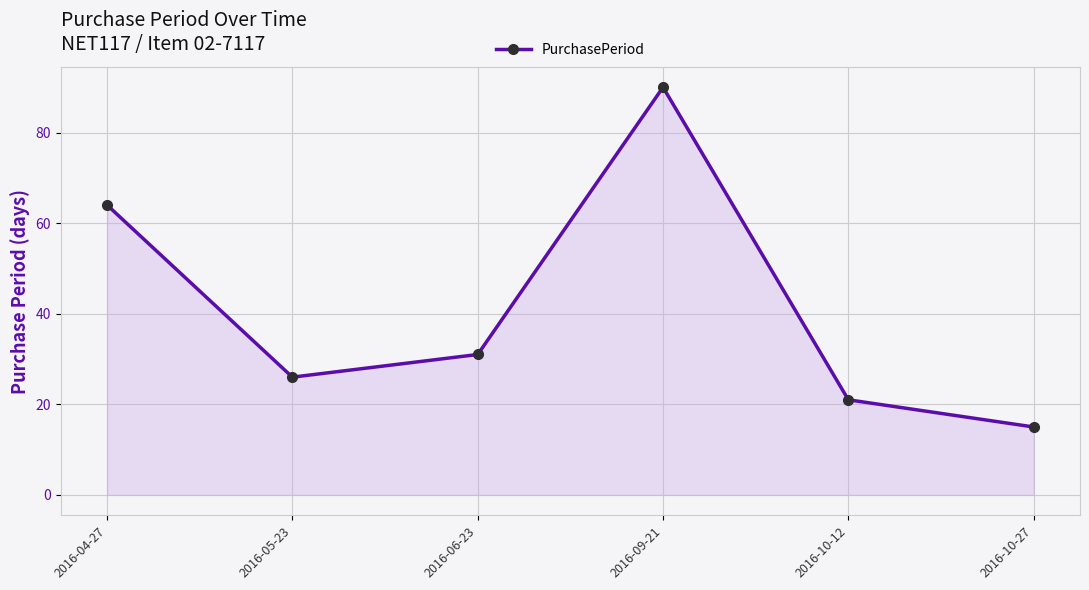

List the labels in order of value, smallest first.

2016-10-27, 2016-10-12, 2016-05-23, 2016-06-23, 2016-04-27, 2016-09-21